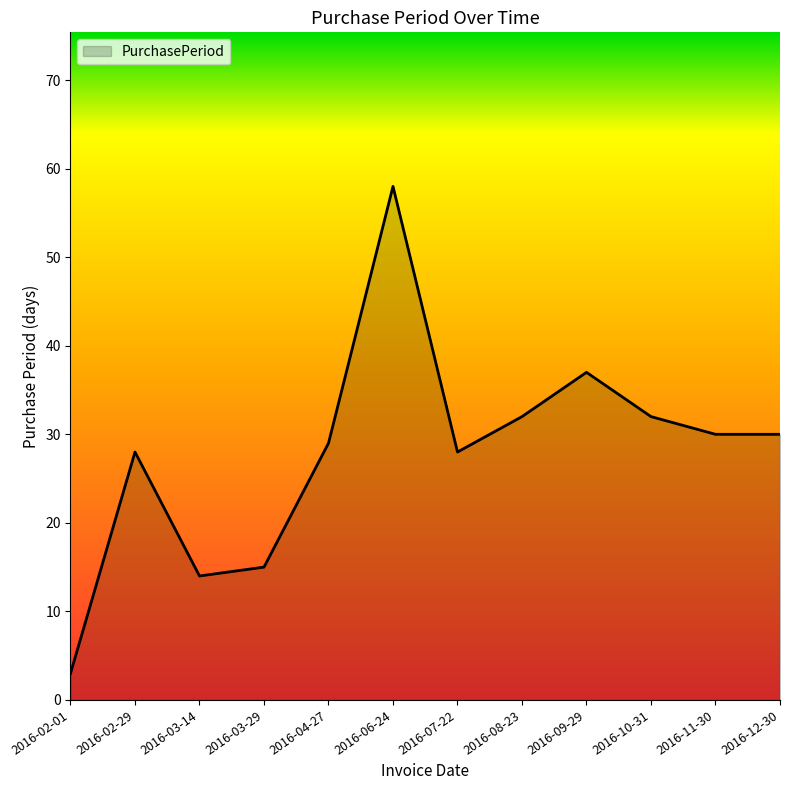

The value at 2016-04-27 is 29. True or false?

True